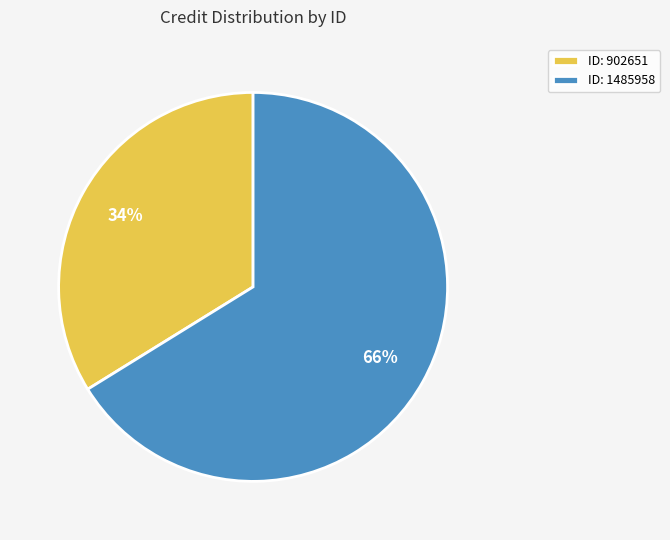

Does any single category account for the majority?

Yes